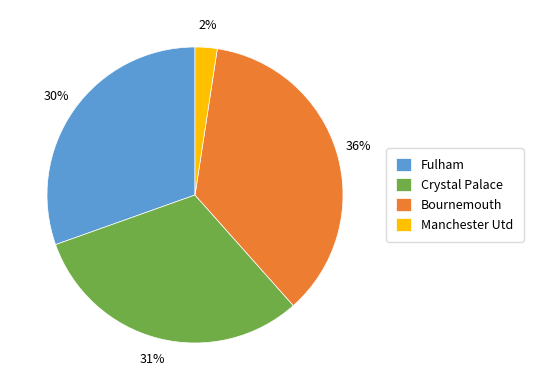

Is there any slice that represents more than half of the pie?

No